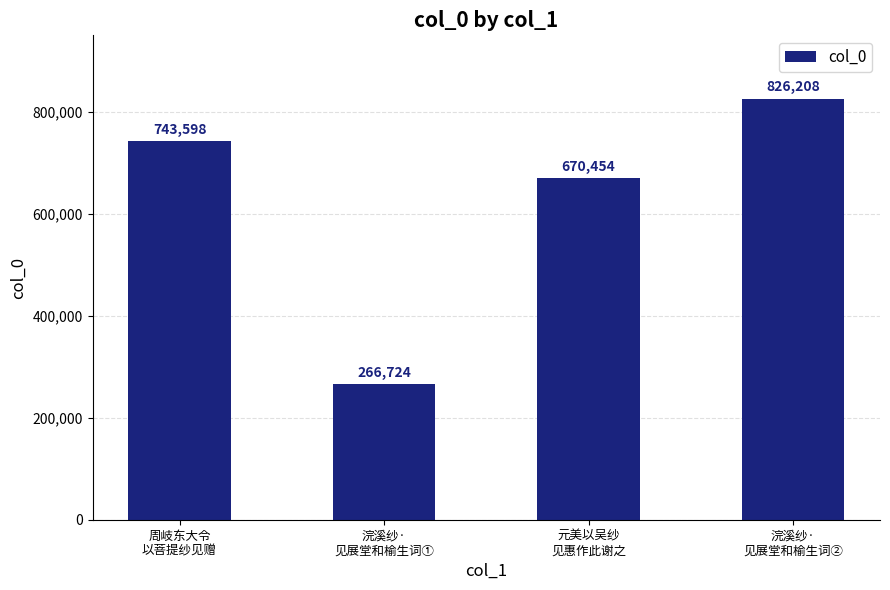

What is the maximum value shown in the chart?

826208